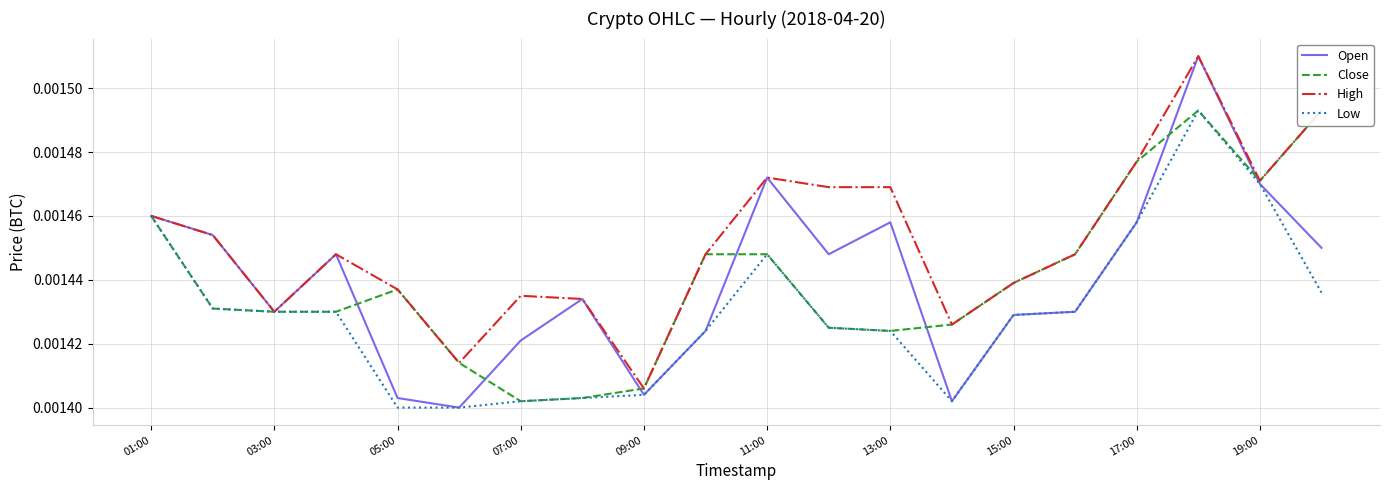

True or false: High has a value of 0.0 at 15:00.

False